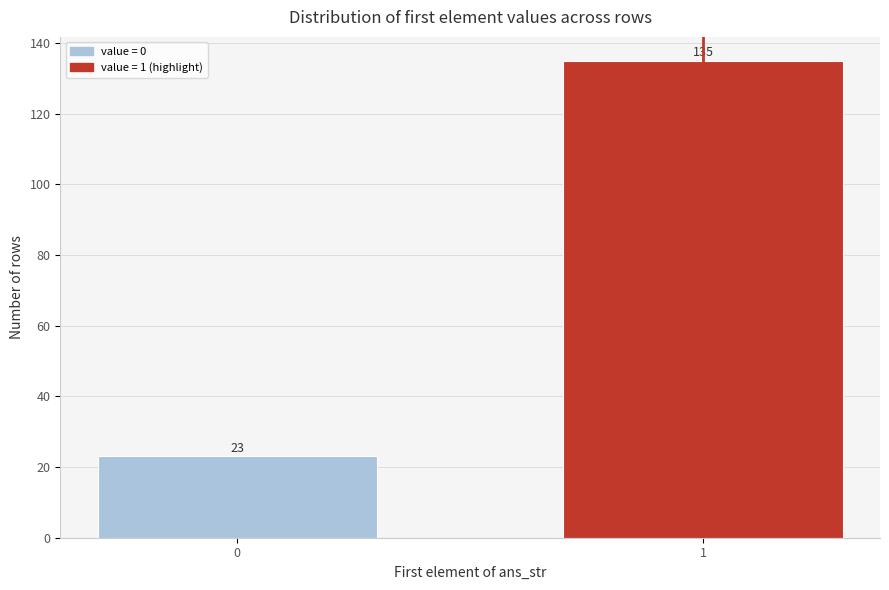

Reading left to right, what are all the values shown in this chart?

23	135